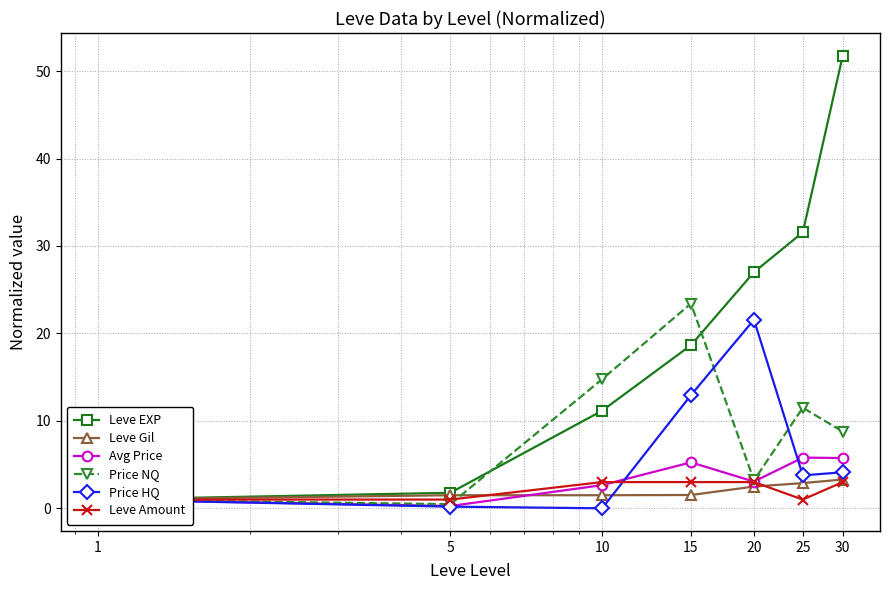

How many Leve Gil values are between 1 and 2?

4